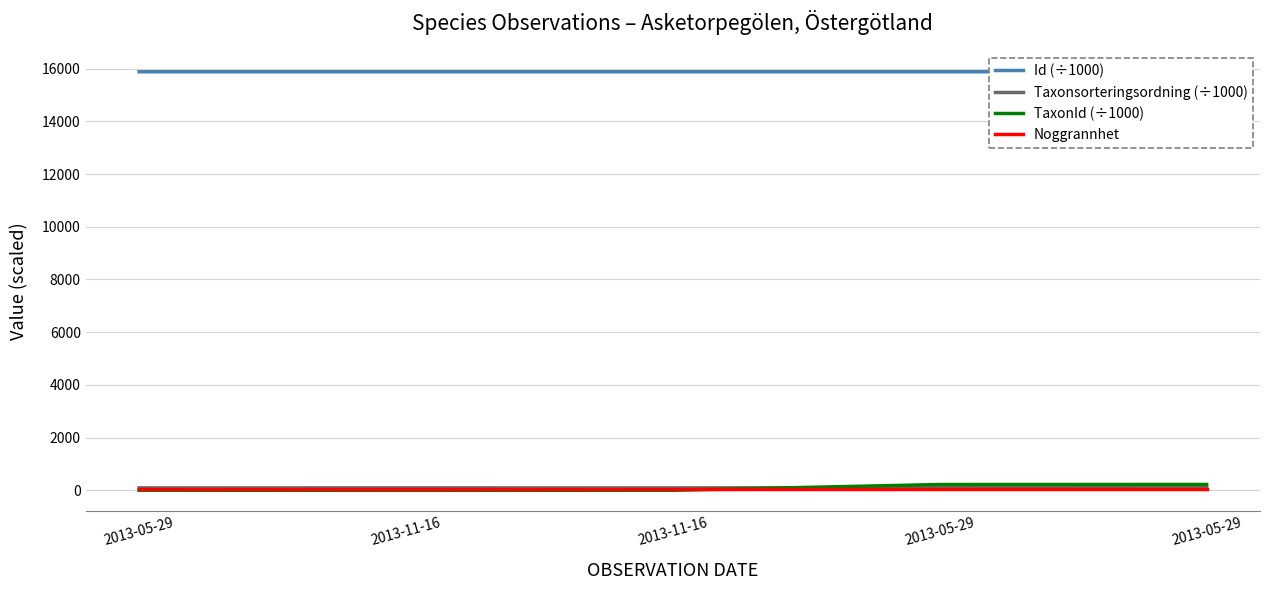

At which label does TaxonId (÷1000) first exceed 2?

2013-05-29